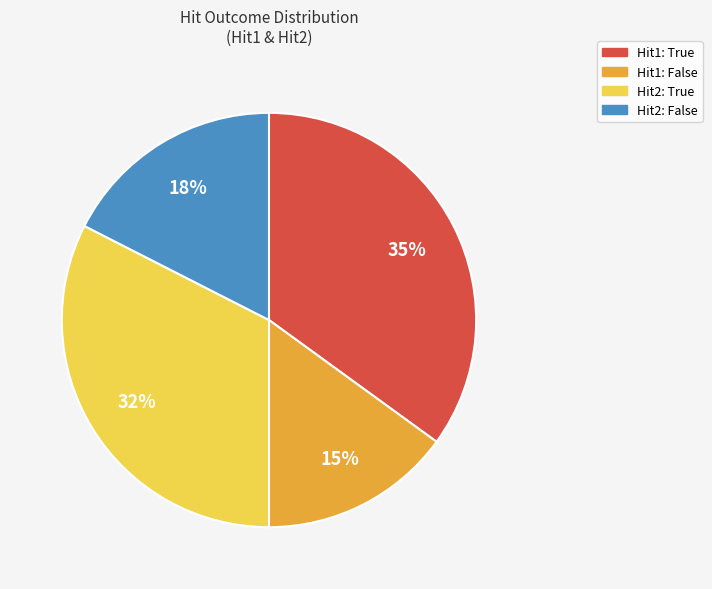

Does any single category account for the majority?

No